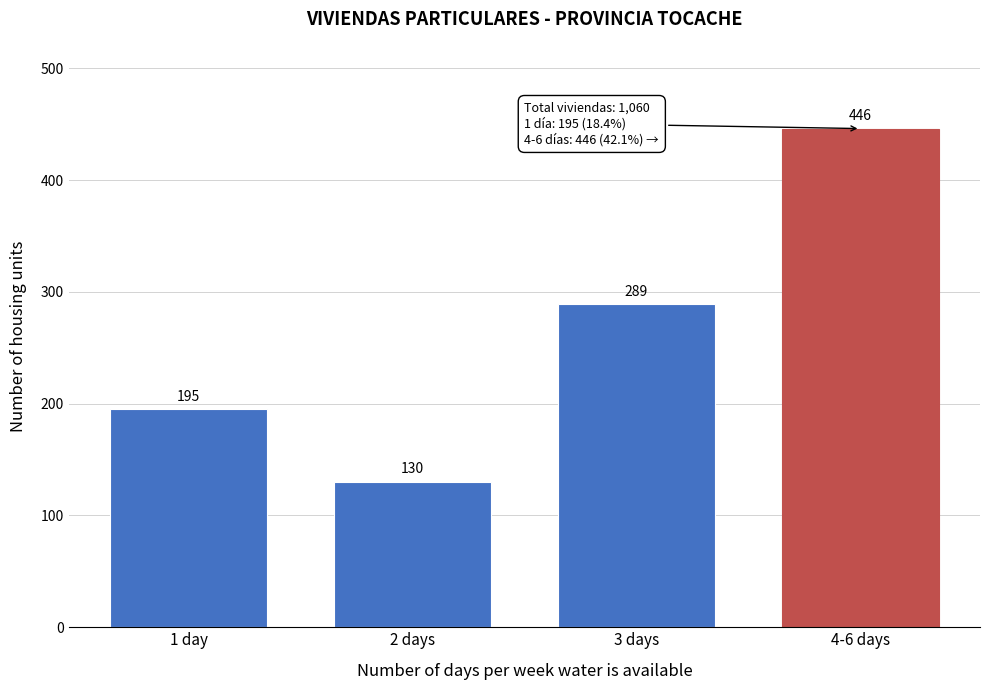

Reading right to left, transcribe all the data shown in this chart.

446	289	130	195